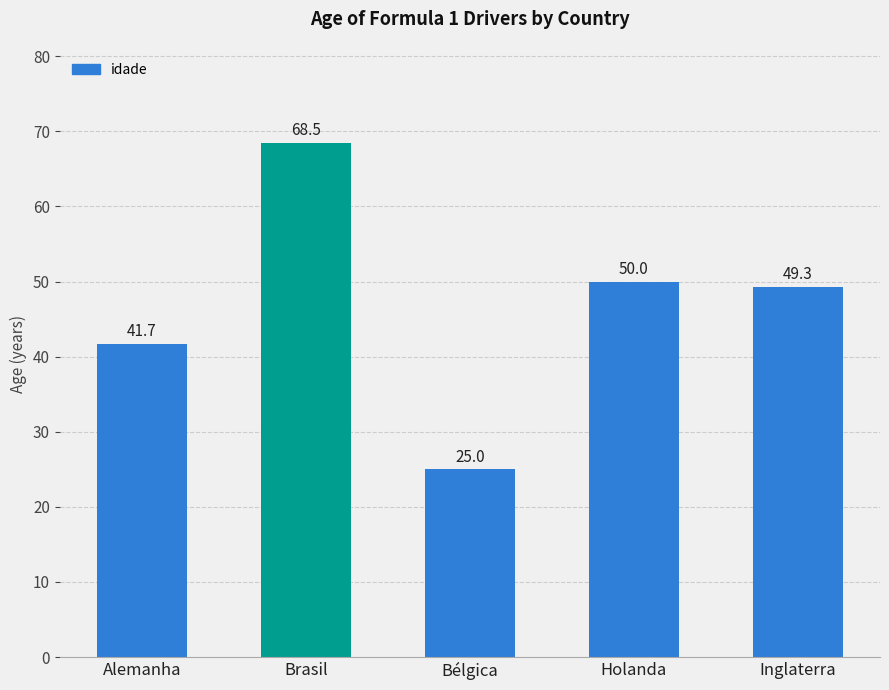

Between Alemanha and Holanda, which is larger?

Holanda